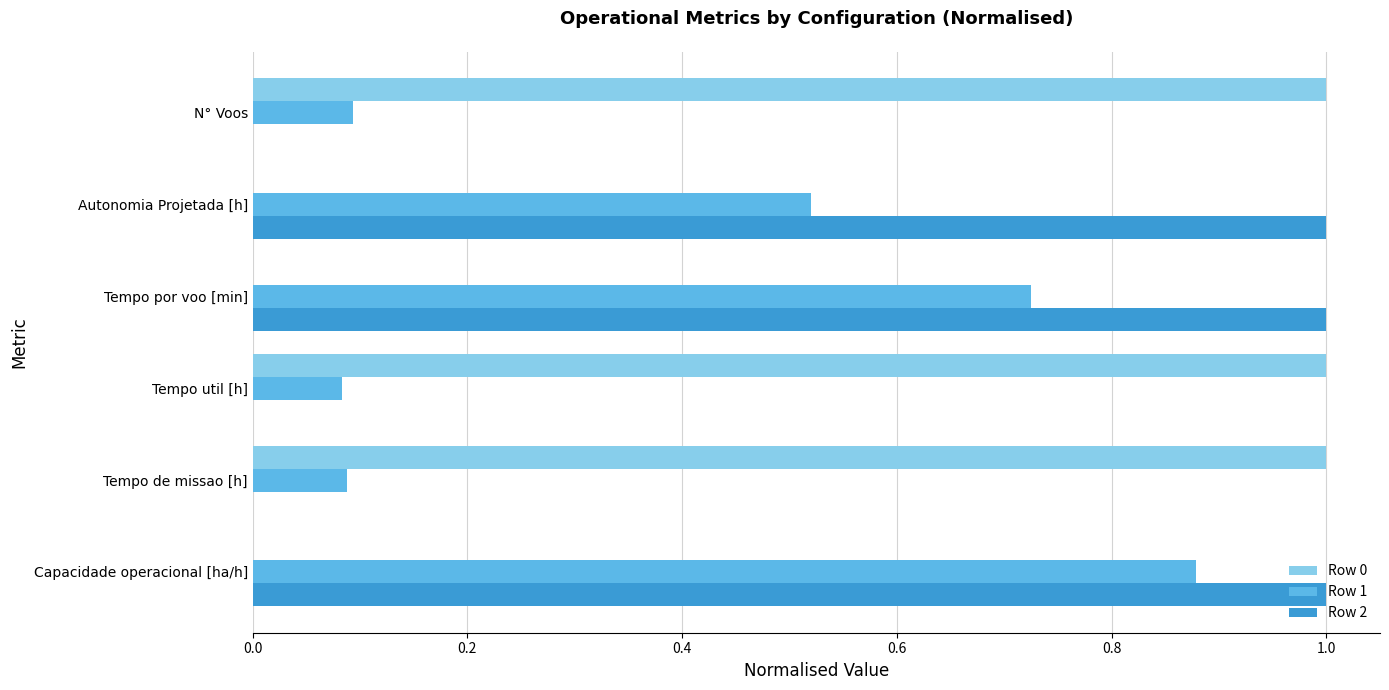

At which category is the sum across all series the highest?

Capacidade operacional [ha/h]